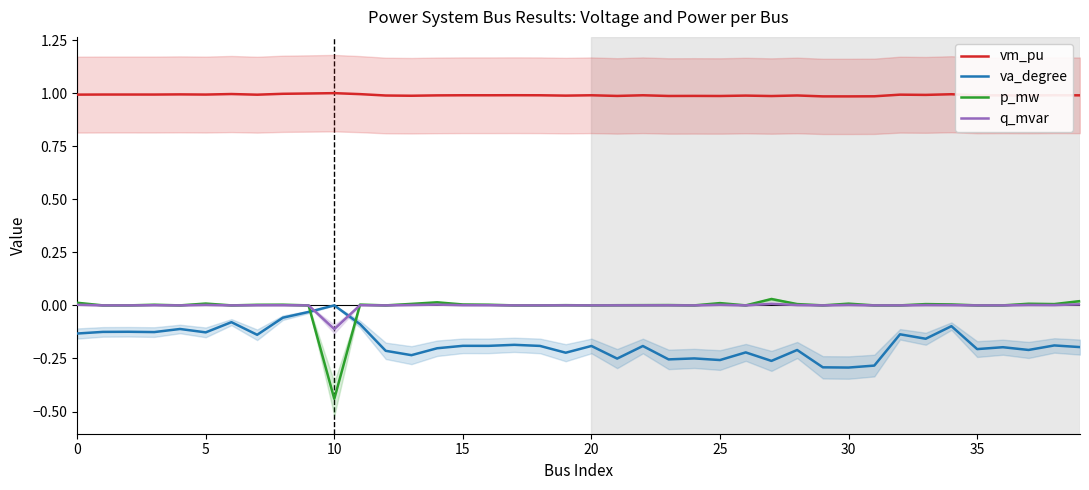

In vm_pu, how many points are higher than both neighbors (excluding endpoints)?

15